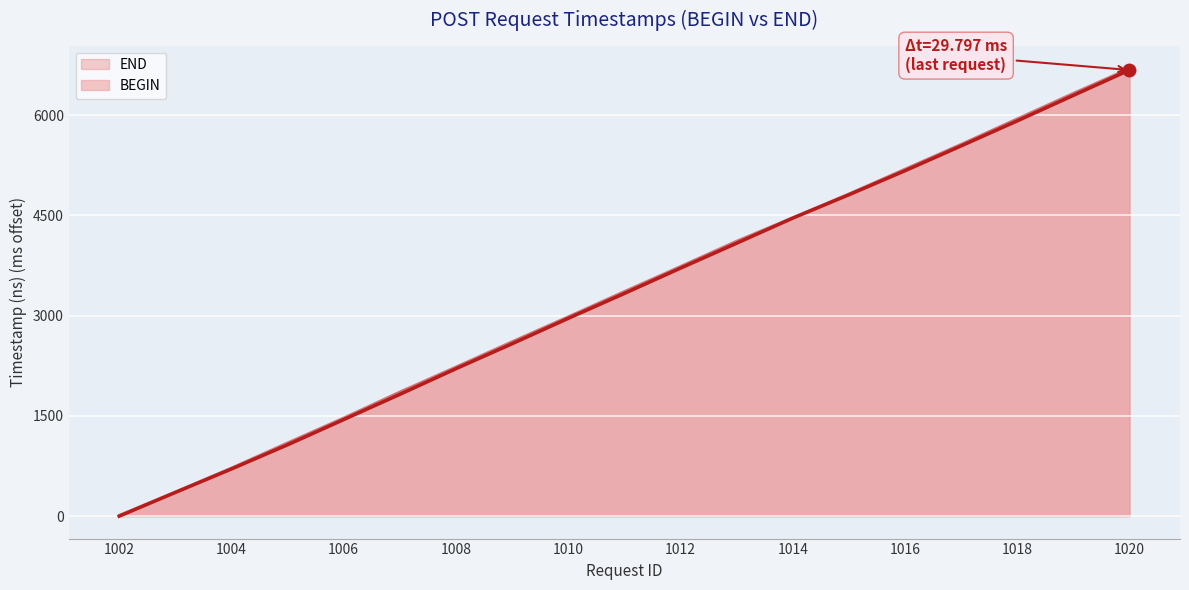

Reading right to left, extract all data points from this chart.

BEGIN: 1020=6673.2	1019=6293.2	1018=5911.6	1017=5537.6	1016=5166.4	1015=4806.7	1014=4457.2	1013=4082.1	1012=3709.1	1011=3330.6	1010=2958.0	1009=2578.3	1008=2205.3	1007=1821.7	1006=1444.3	1005=1067.0	1004=705.6	1003=354.4	1002=0.0
END: 1020=6703.0	1019=6330.7	1018=5949.3	1017=5567.9	1016=5196.5	1015=4825.5	1014=4470.6	1013=4119.3	1012=3740.6	1011=3366.3	1010=2988.8	1009=2615.7	1008=2237.4	1007=1863.5	1006=1475.2	1005=1102.4	1004=726.4	1003=368.4	1002=18.3